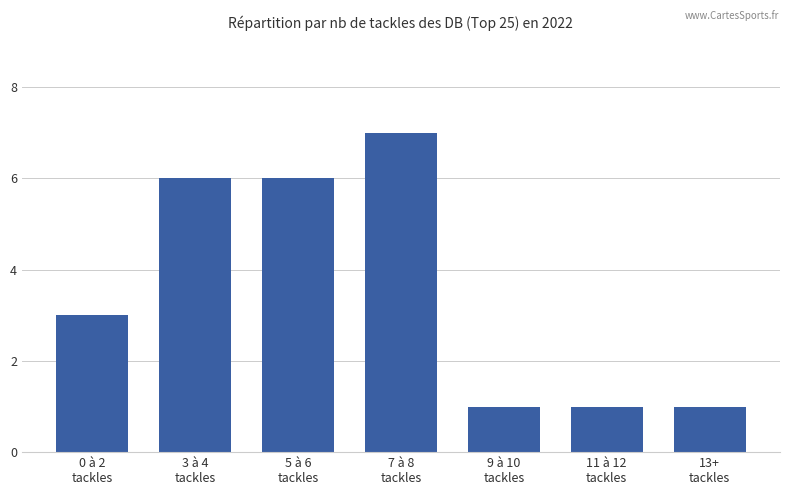

What is the change in value from 0 à 2
tackles to 5 à 6
tackles?

+3